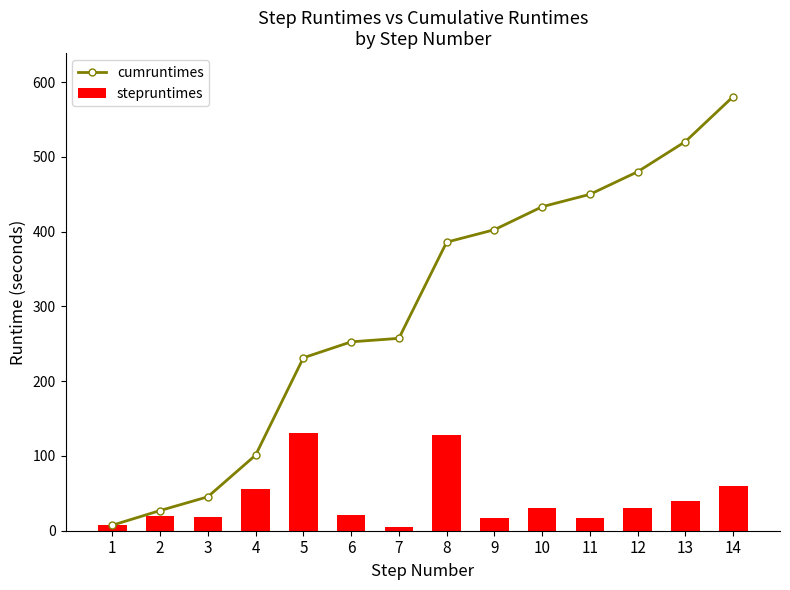

At how many categories does at least one series exceed 46?

11